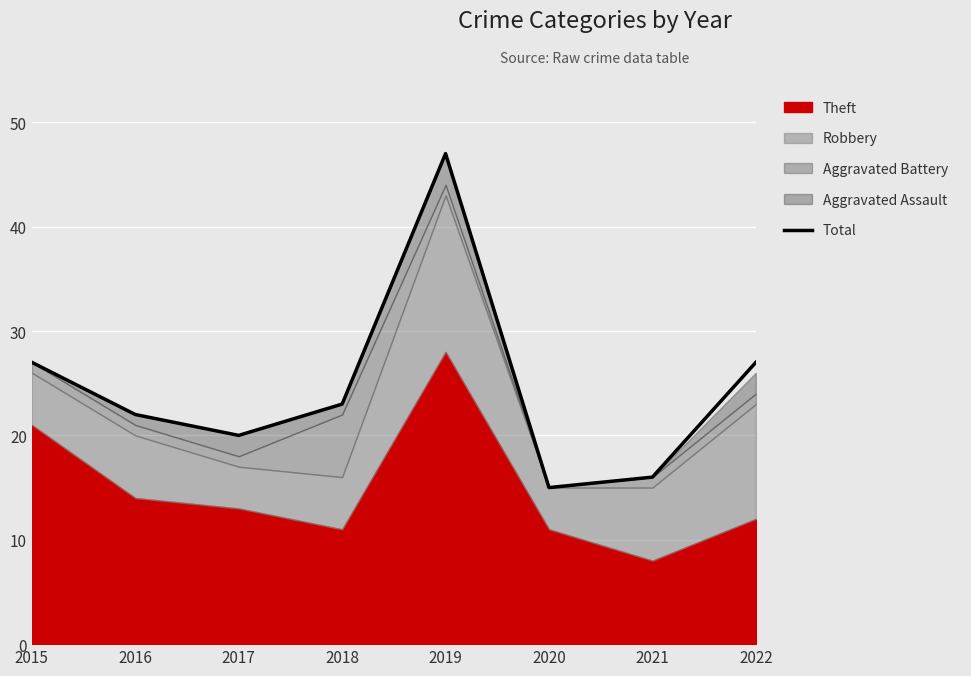

Reading left to right, list all the values displayed in this chart.

2015=27	2016=22	2017=20	2018=23	2019=47	2020=15	2021=16	2022=27